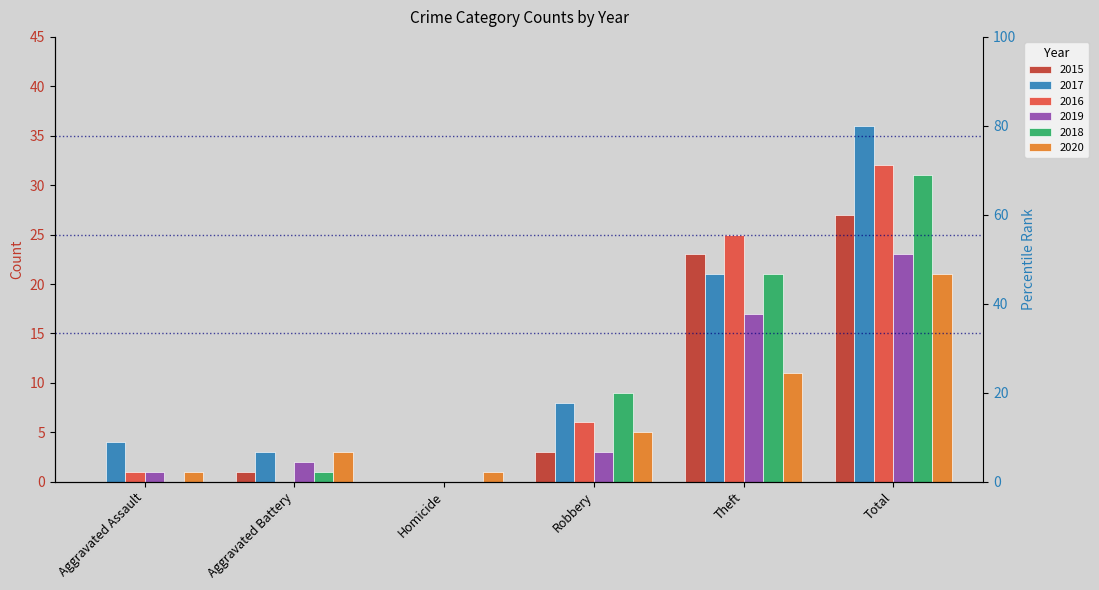

Which series has the largest total across all categories?

2017